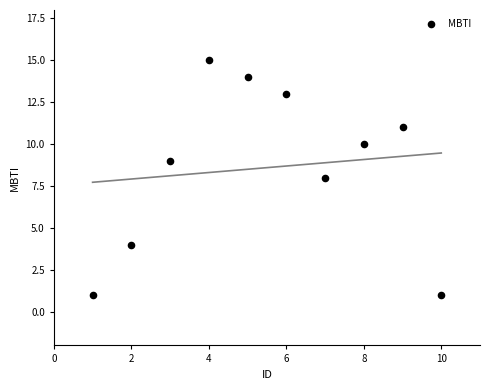

What is the average Y value?

9